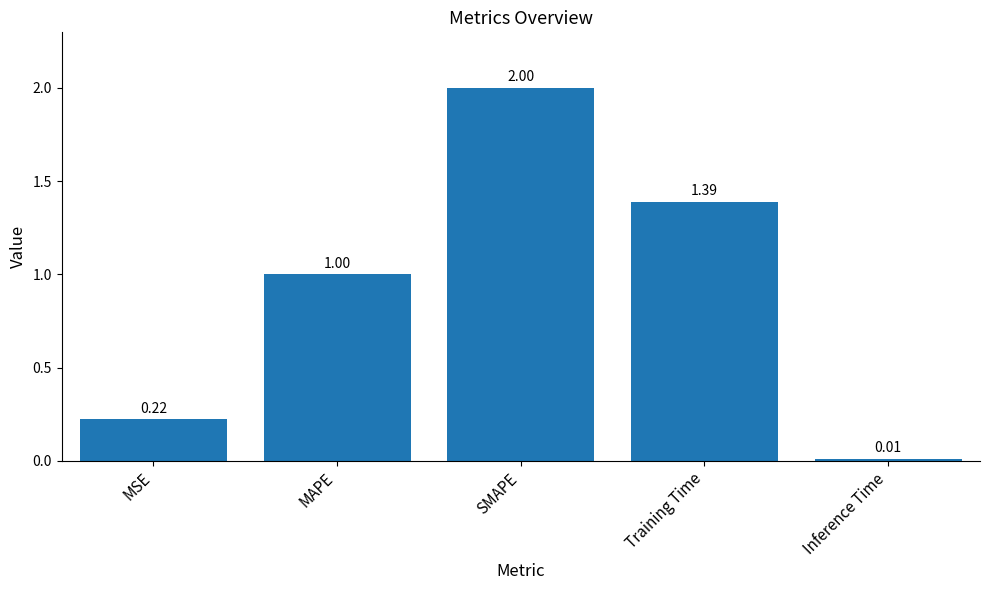

List the labels in order of value, largest first.

SMAPE, Training Time, MAPE, MSE, Inference Time